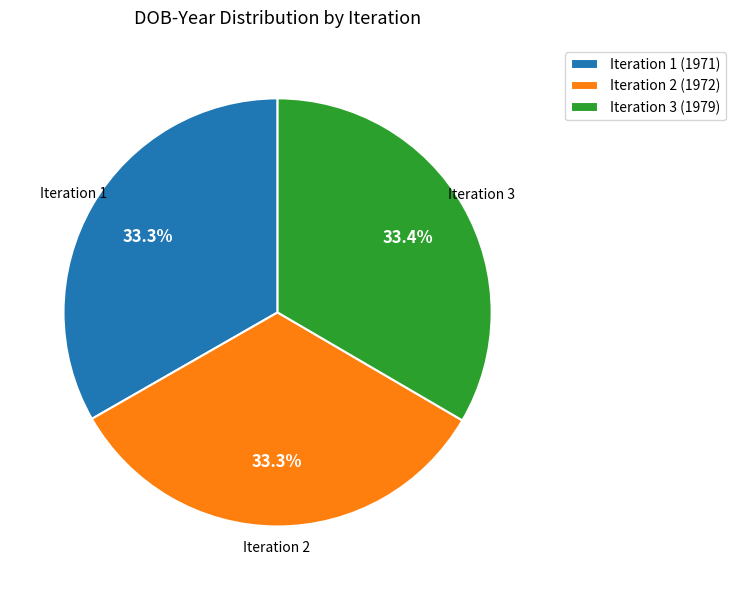

Combined, do Iteration 2 (1972) and Iteration 3 (1979) account for over 50%?

Yes